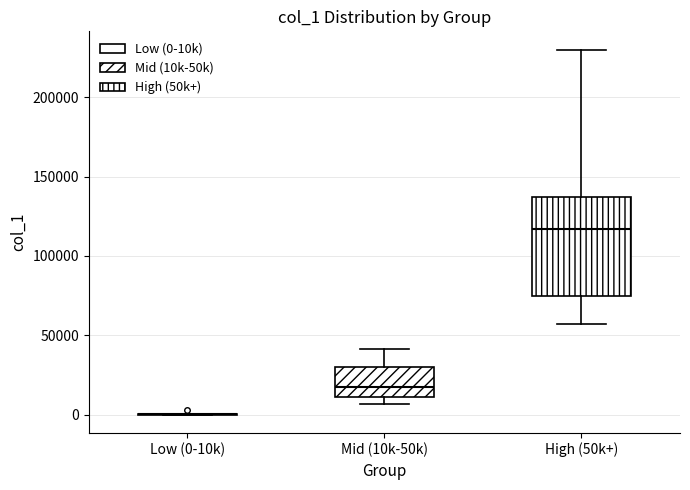

Reading left to right, read every box against the y-axis: the position of its median line, the range the box covers, and the ends of its whiskers. The values are not printed on the chart, so give them approximately, as read against the axis.

Low (0-10k): box collapsed to a line at 0, whiskers 0 to 0
Mid (10k-50k): median 20000, box 10000 to 30000, whiskers 5000 to 40000
High (50k+): median 115000, box 75000 to 135000, whiskers 55000 to 230000